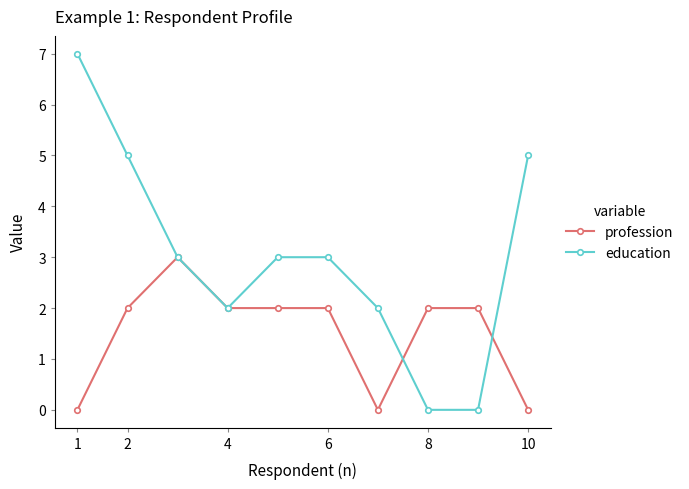

Which series has the largest total across all categories?

education